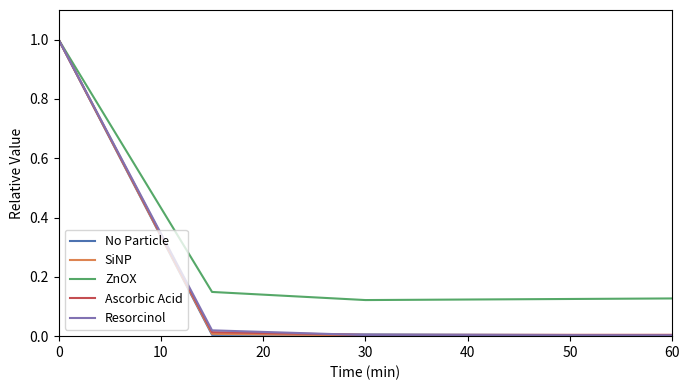

What is the greatest value displayed?

1.0